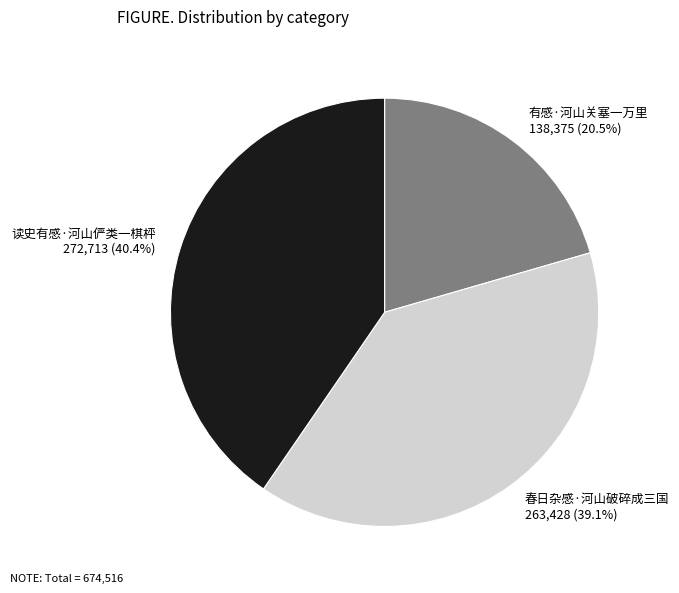

Does any single category account for the majority?

No